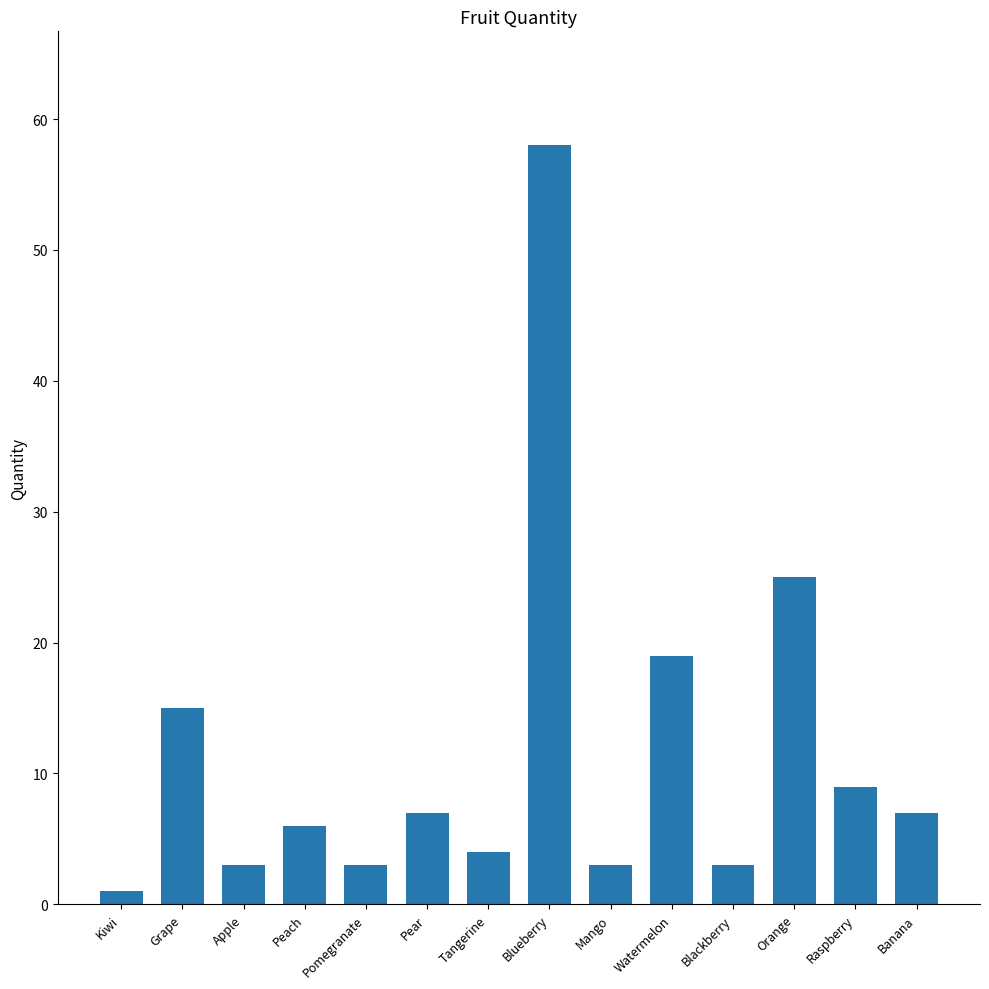

How many bars are there in total?

14